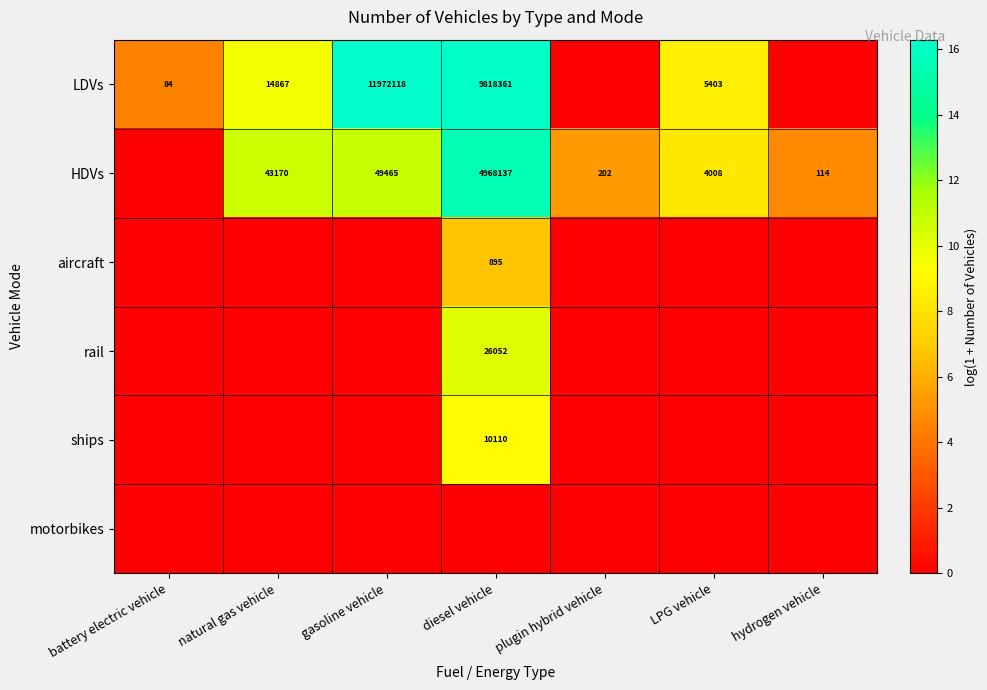

The value of HDVs at diesel vehicle is 4968137. True or false?

True